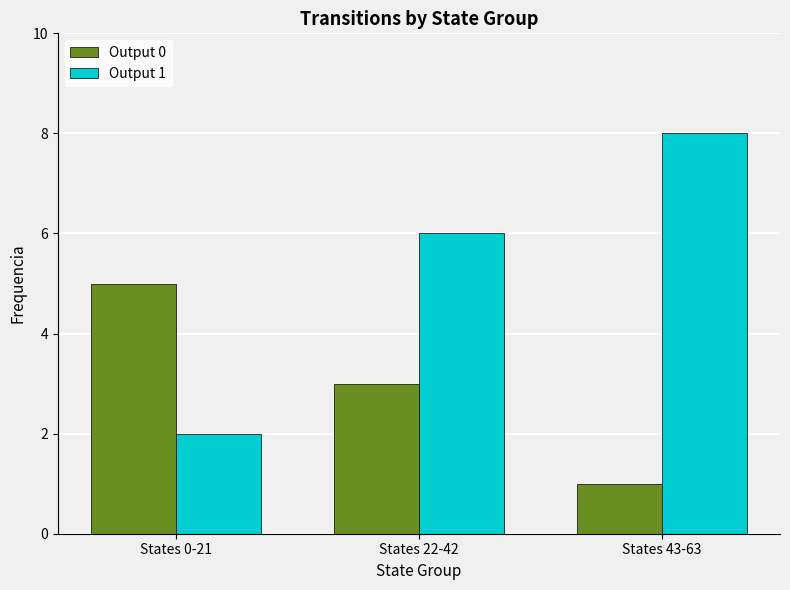

Is the value of Output 1 at States 0-21 greater than the value of Output 0 at States 22-42?

No